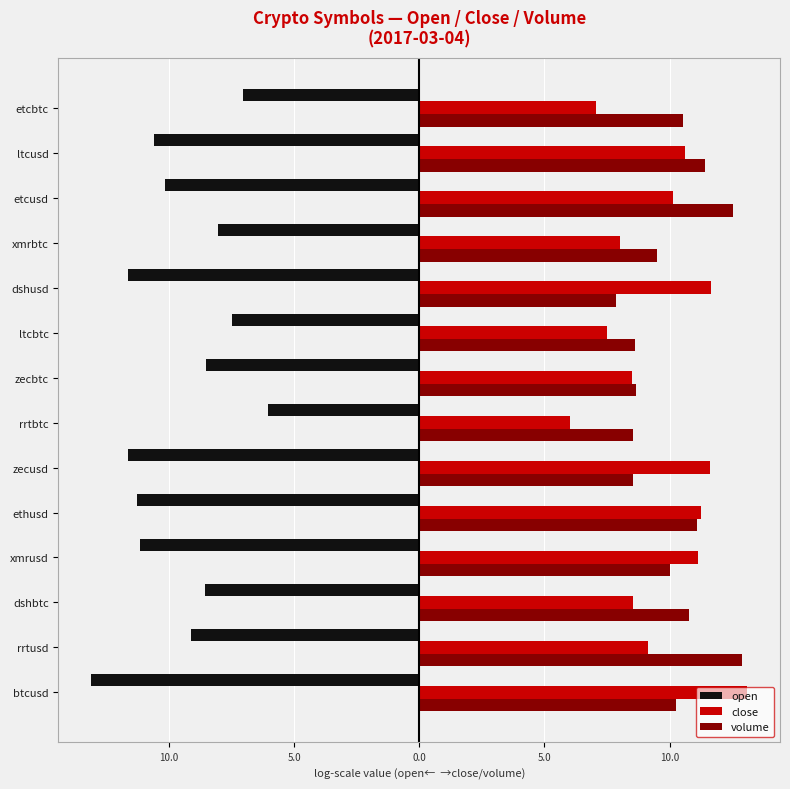

What are all the series names shown in the legend?

open, close, volume